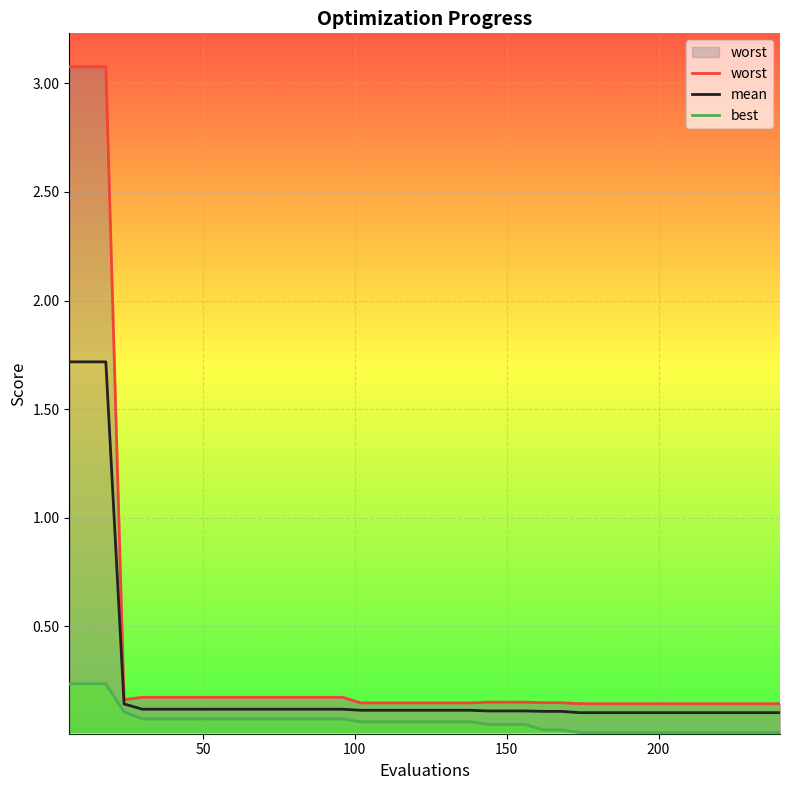

What is the maximum value for mean?

1.7